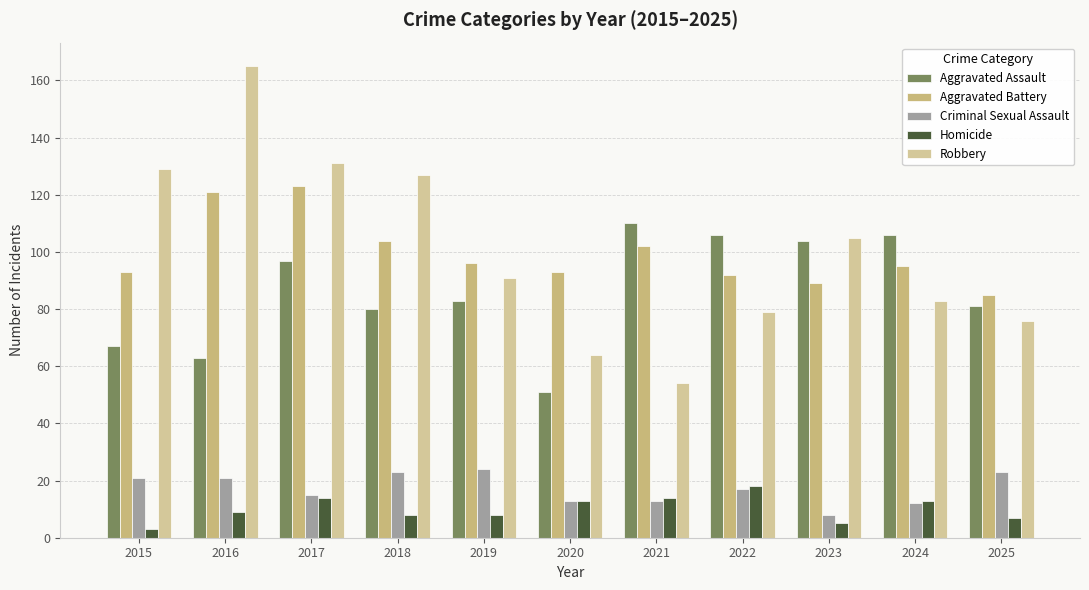

Where is Criminal Sexual Assault nearest to the value 16?

2017